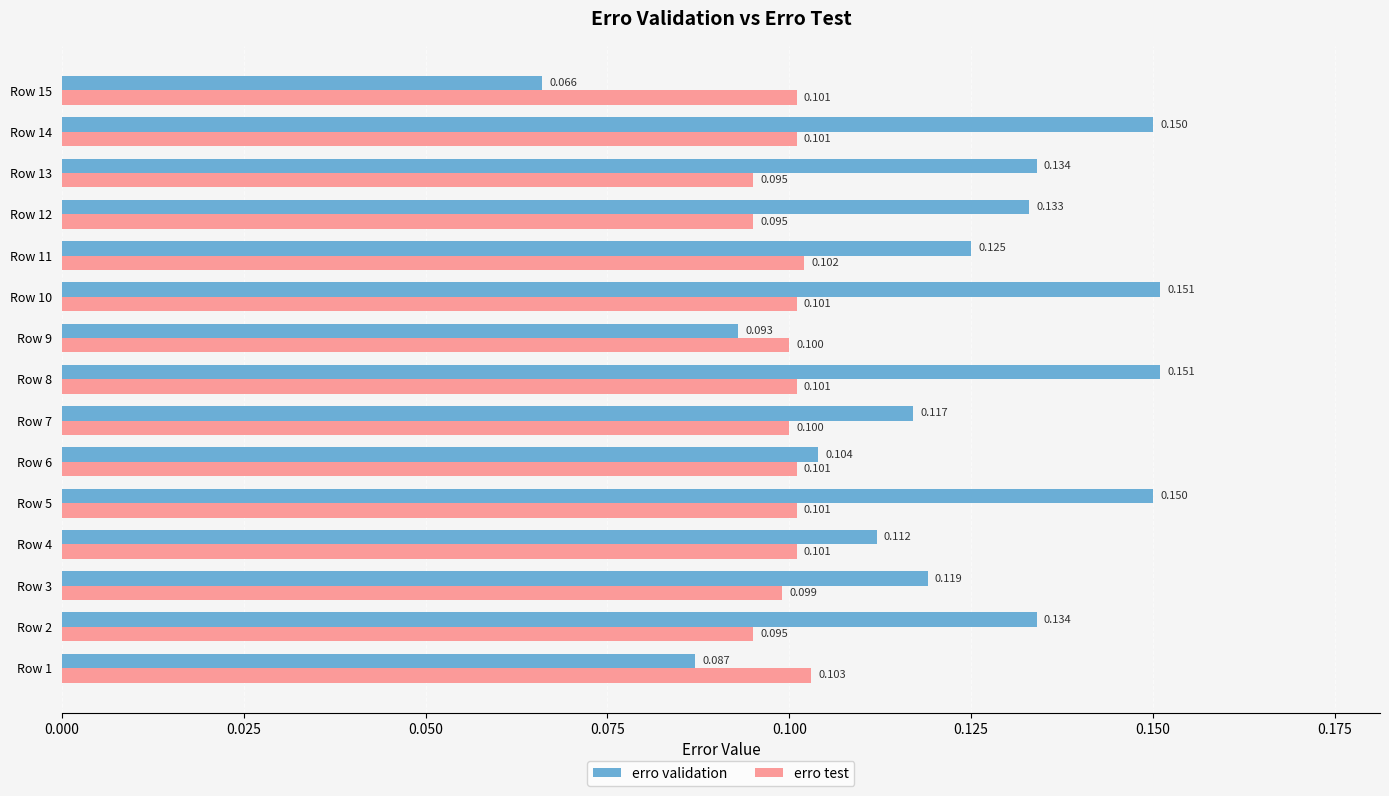

Is the value of erro test at Row 4 greater than the value of erro validation at Row 11?

No